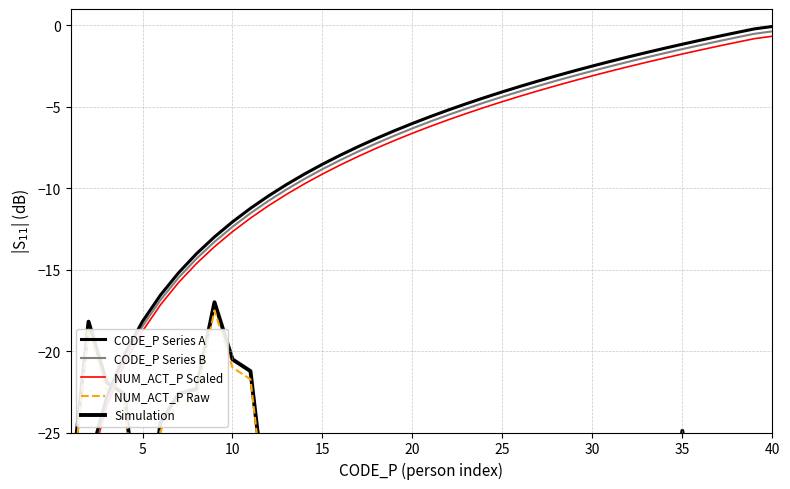

Which series has the largest total across all categories?

CODE_P Series A